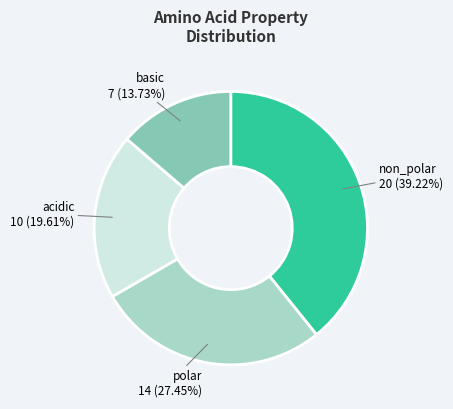

Is there a majority slice in this chart?

No